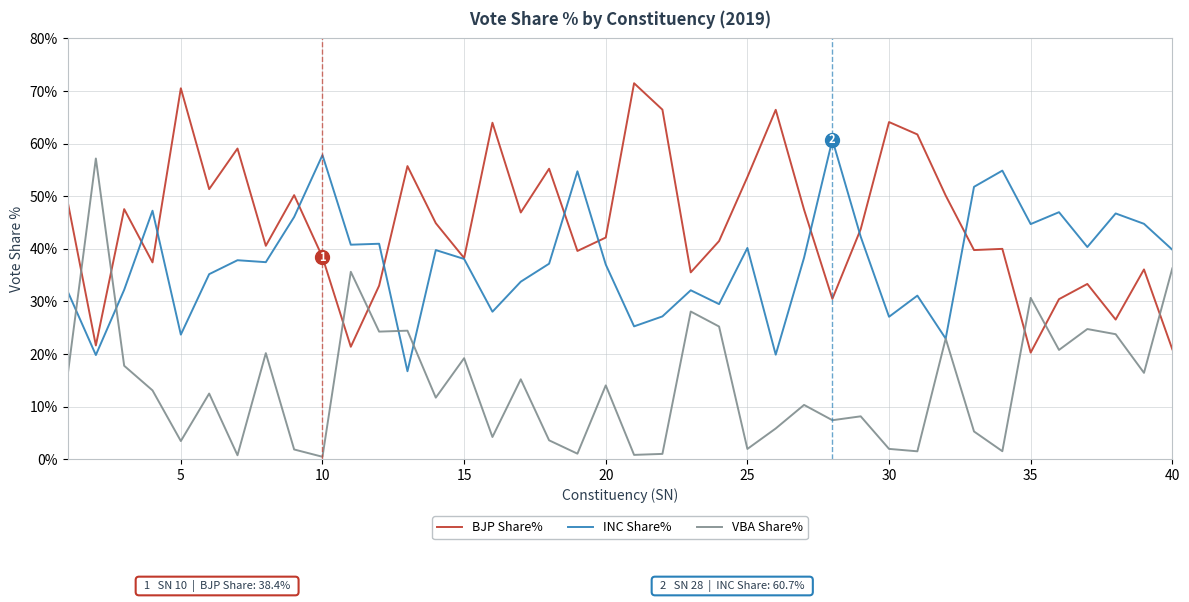

Which series has the largest range (max minus min)?

VBA Share%